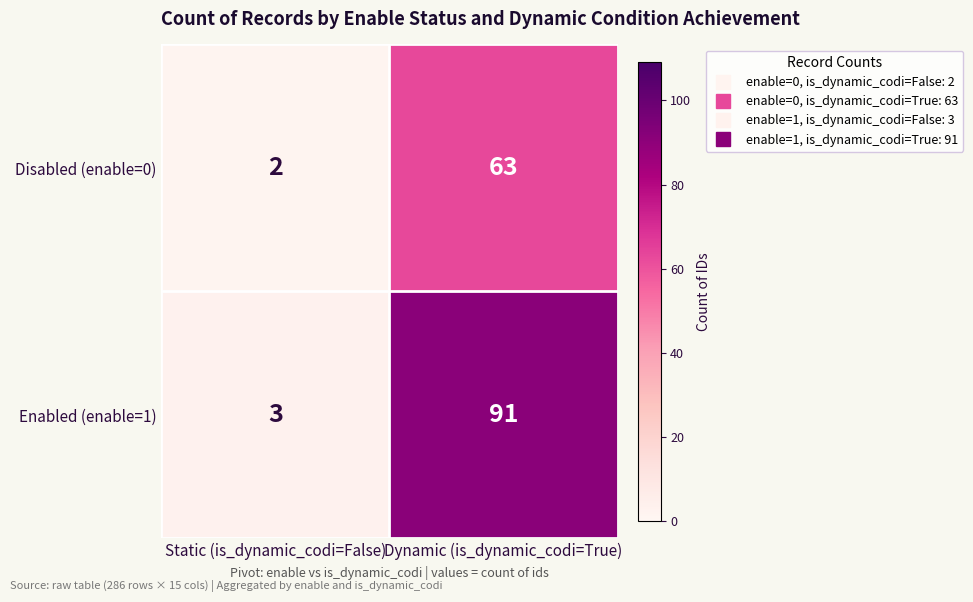

What is the sum of all Disabled (enable=0) values?

65